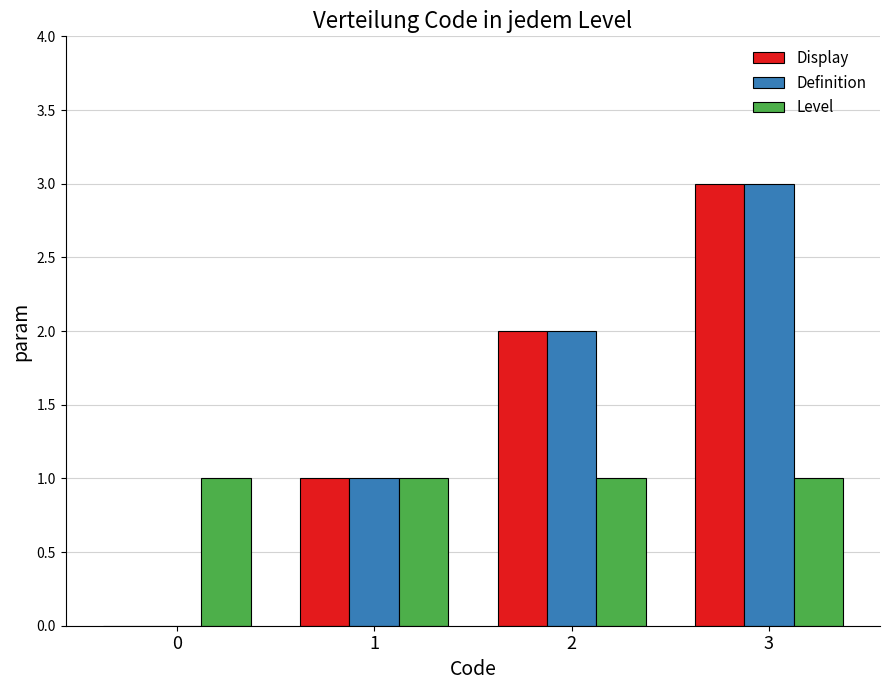

What is the approximate value of Display at 2?

2